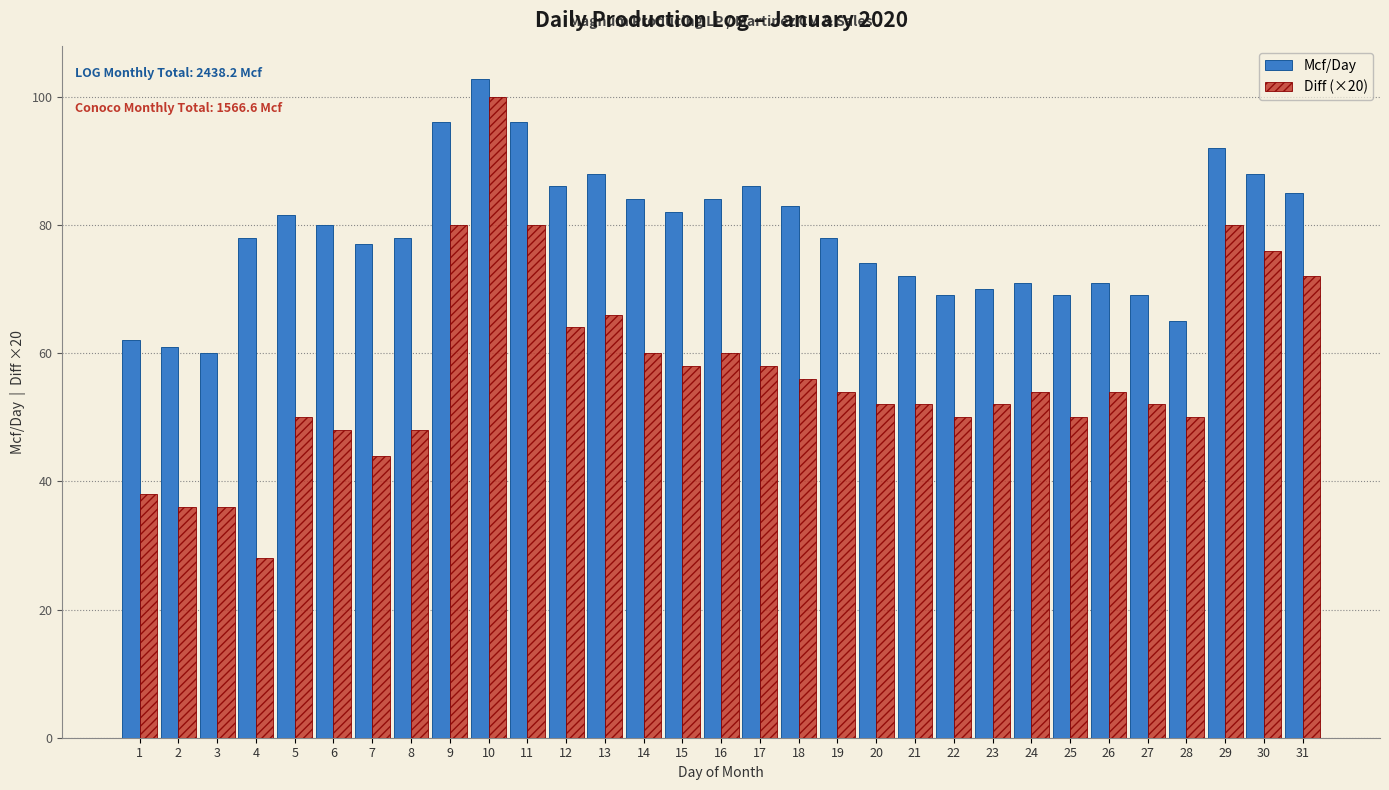

How many groups of bars are there?

31